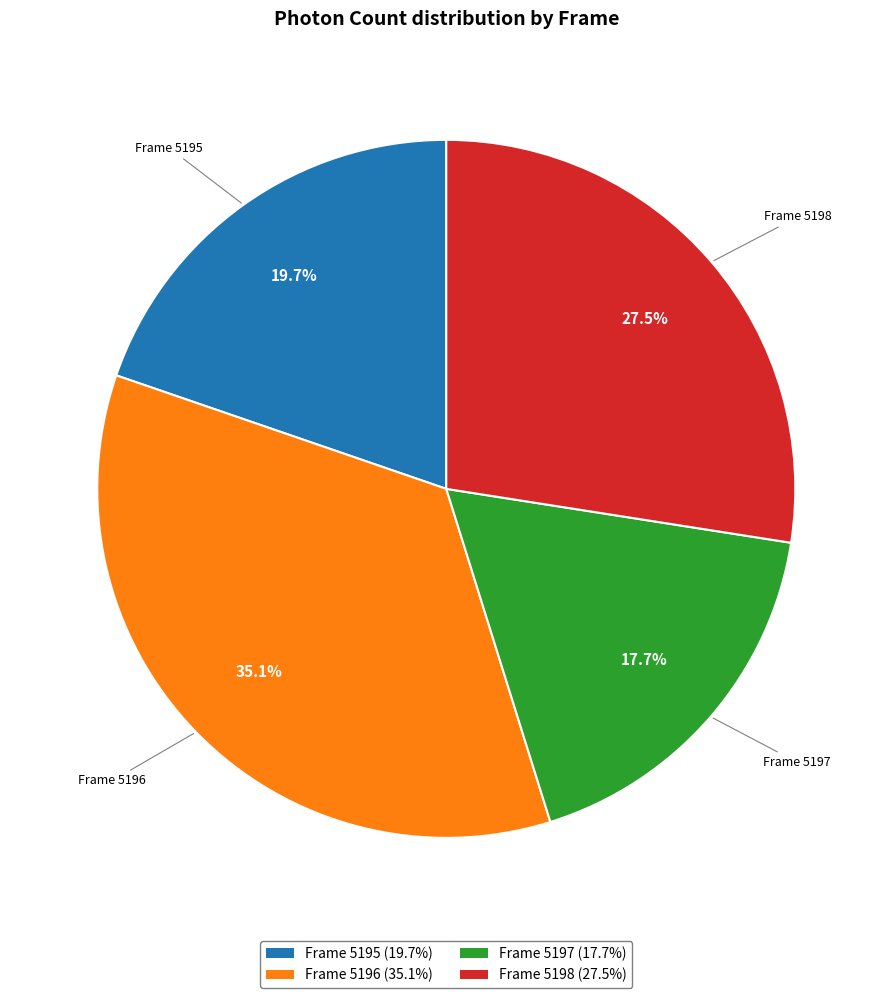

Is Frame 5198 the majority of the pie?

No